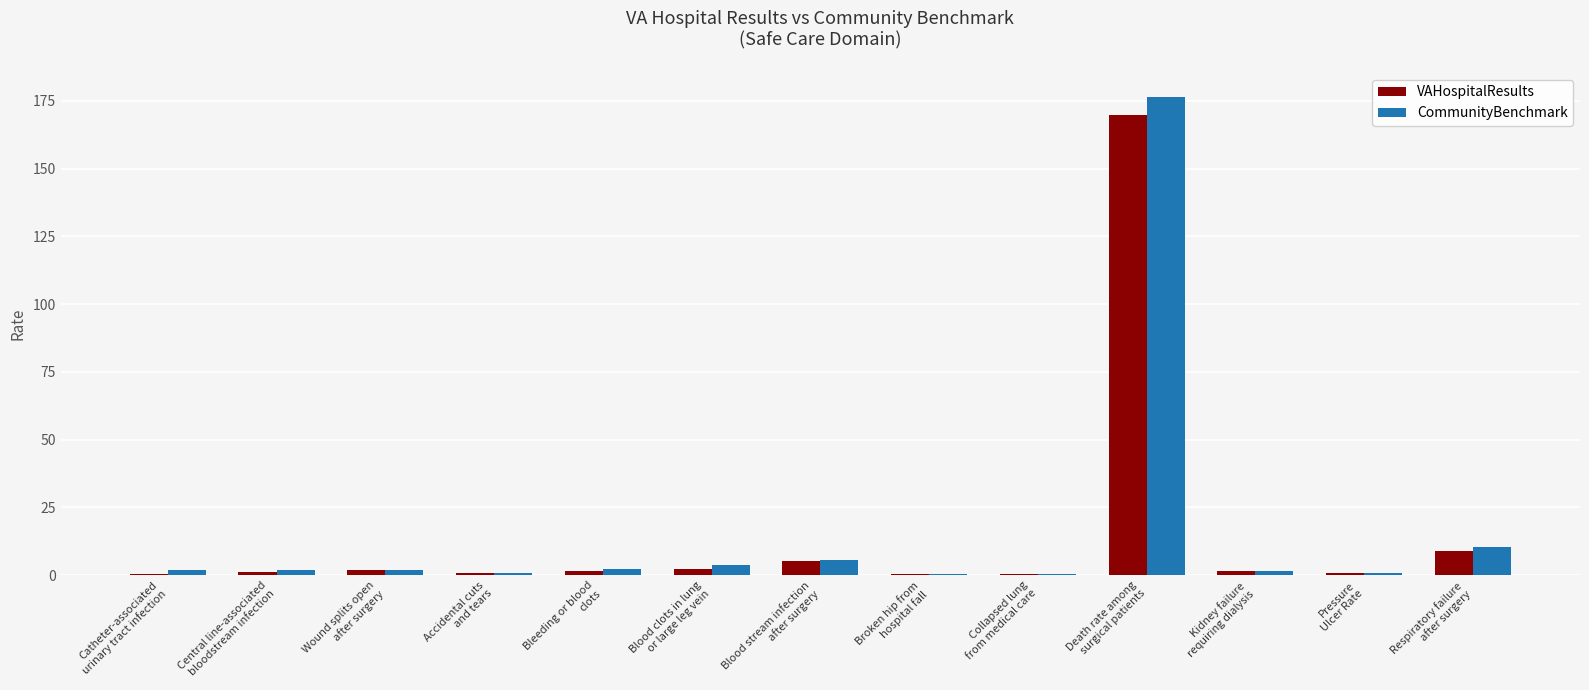

What is the sum of all VAHospitalResults values?

194.3